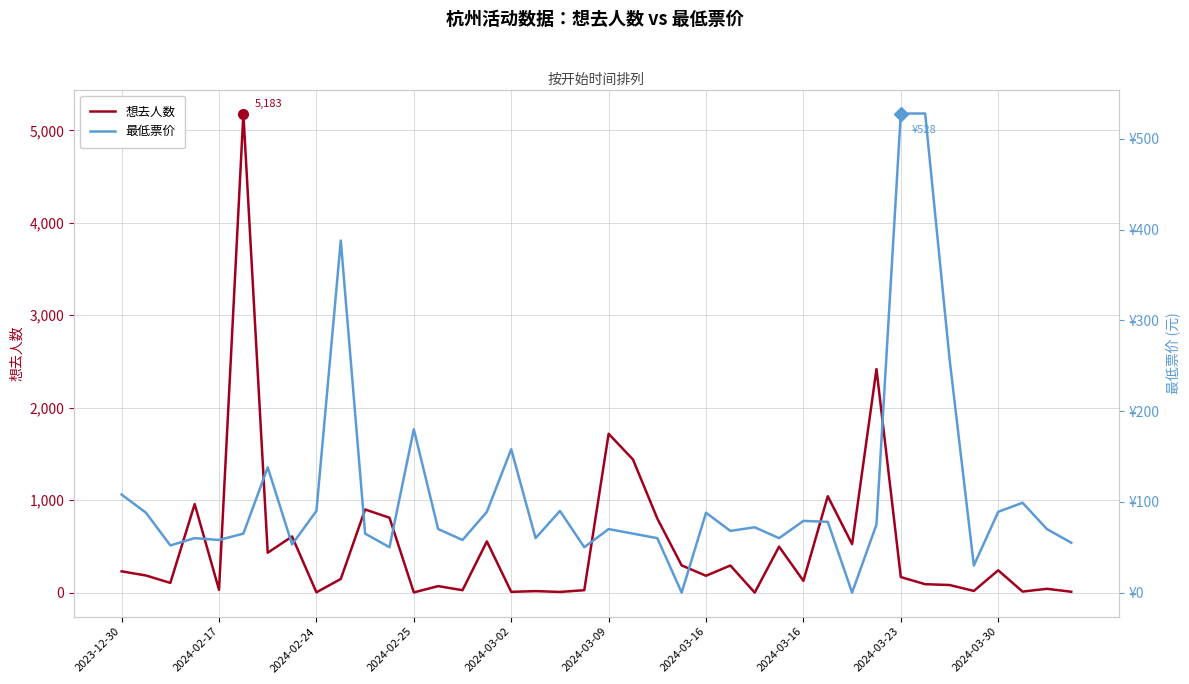

At how many categories does at least one series exceed 651?

9